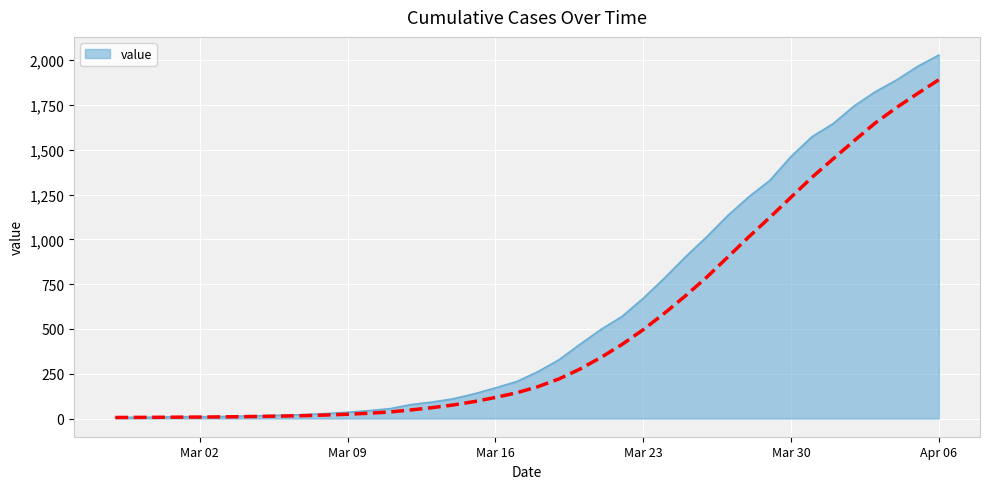

At which label does the data first exceed 261?

2020-03-19